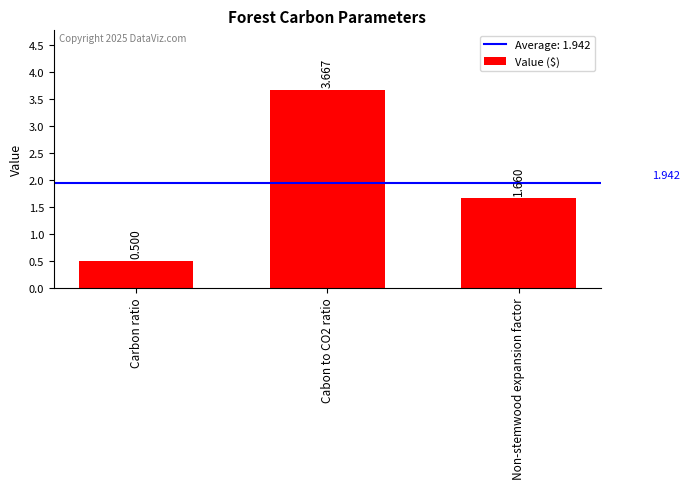

How many bars are there in total?

3